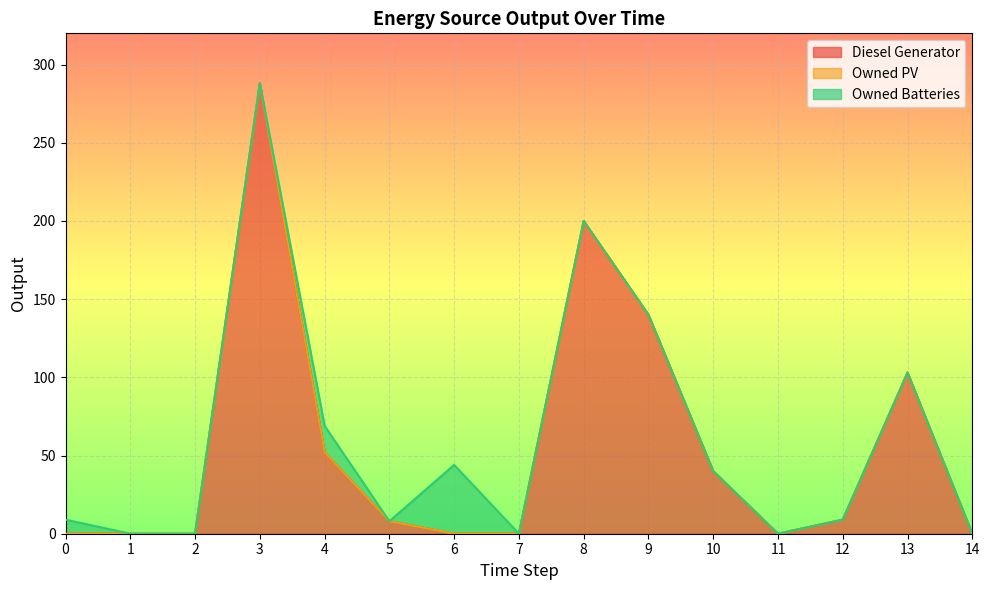

What is the sum of all Diesel Generator values?

840.0